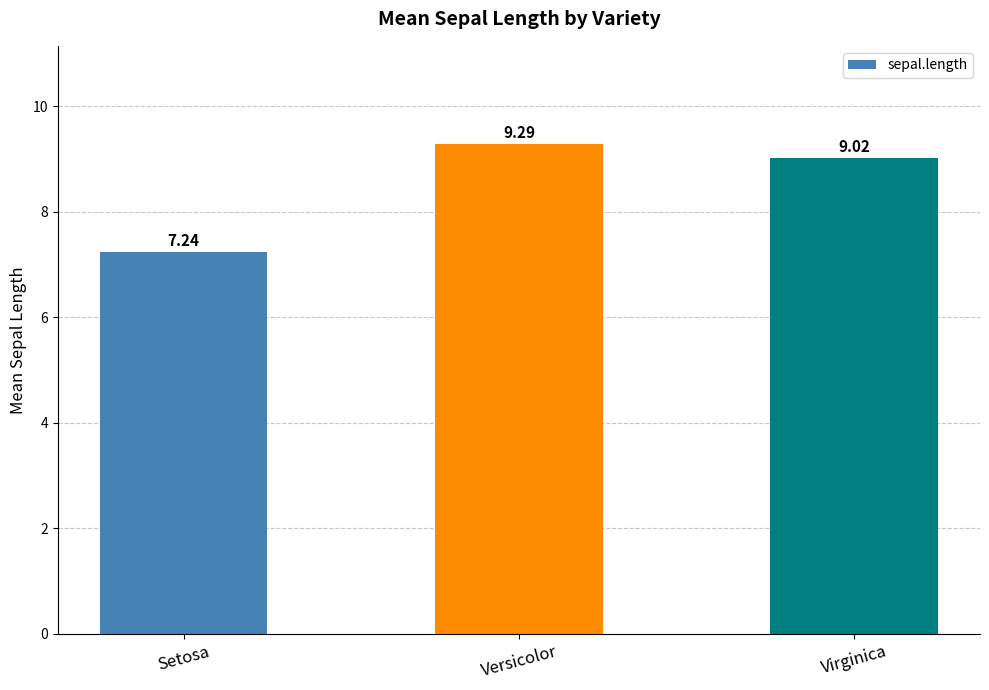

Count the number of data series in this chart.

1